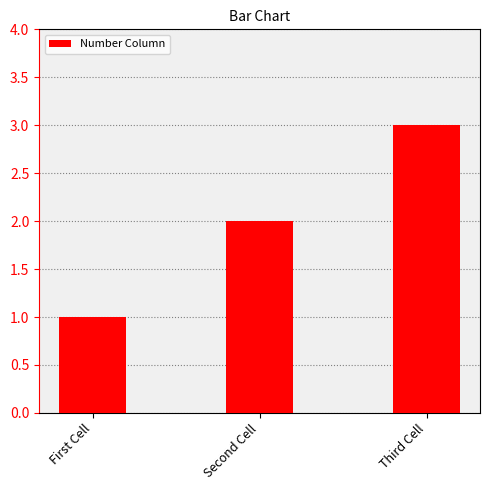

Does the chart contain stacked bars?

No